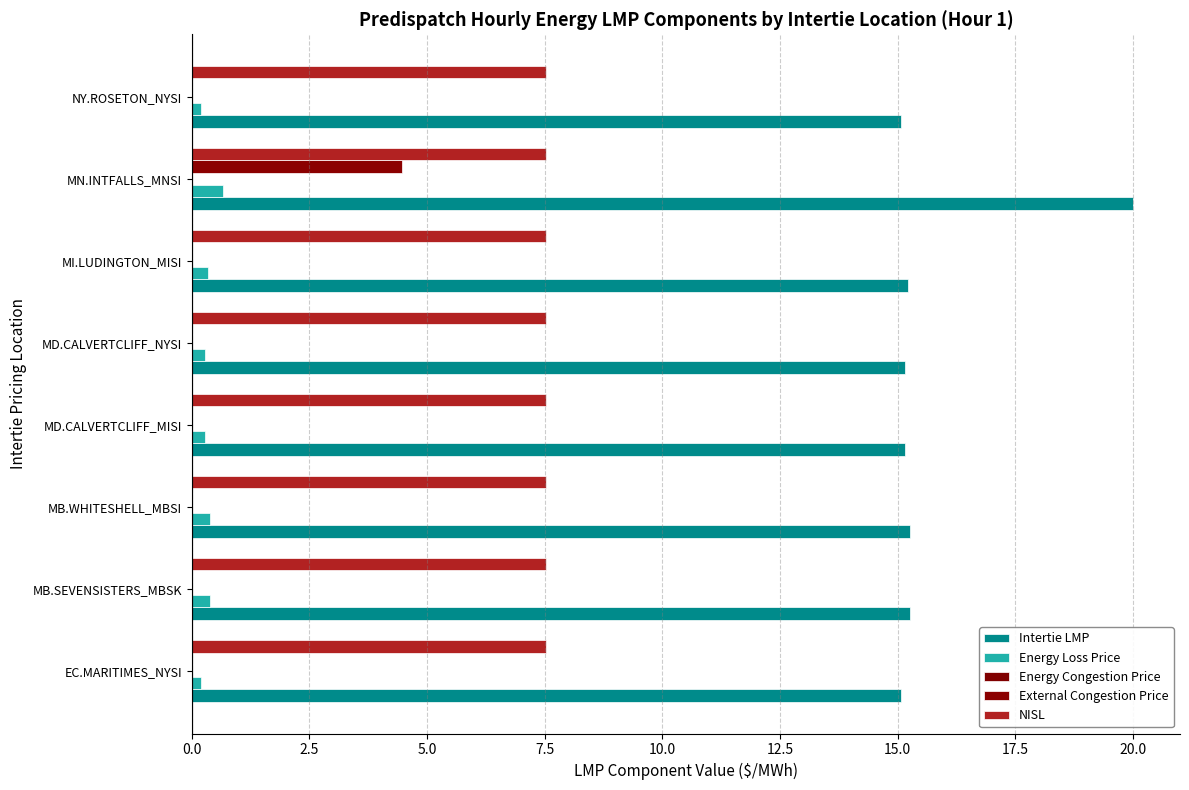

Count the number of data series in this chart.

4